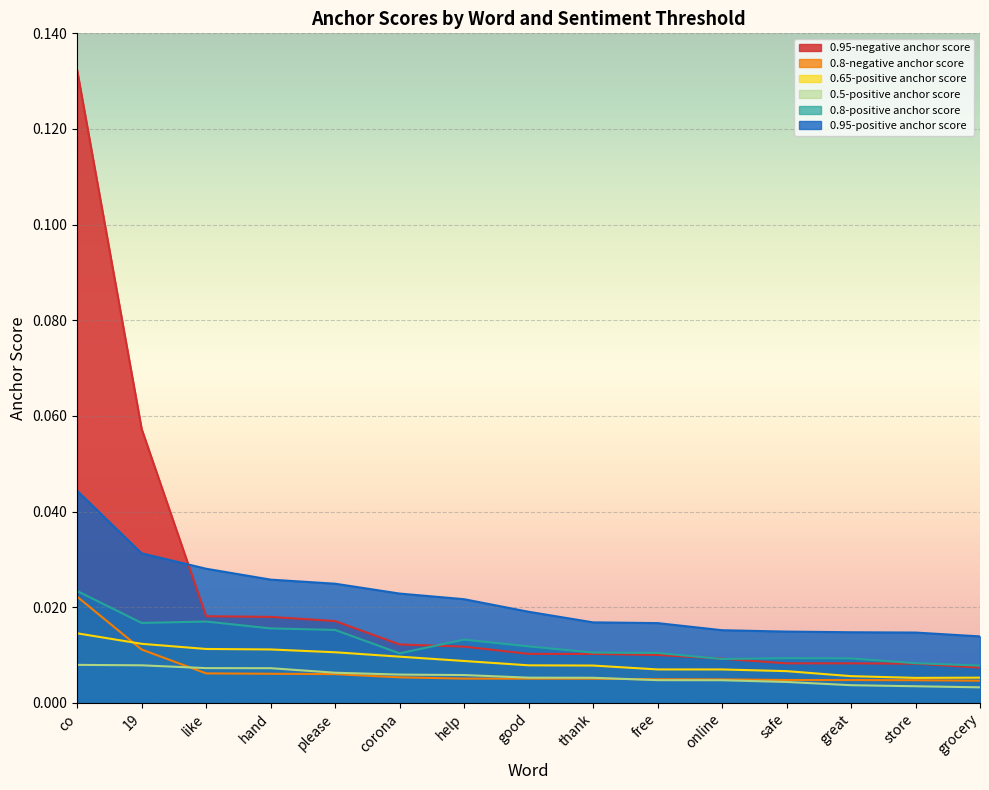

Between good and corona, which is larger?

corona